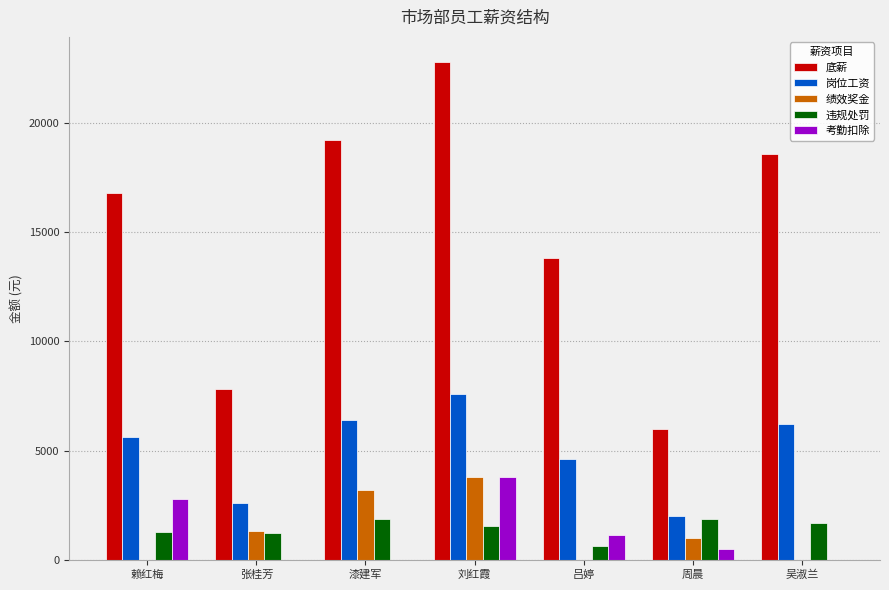

The 岗位工资 series shows 3282 at 漆建军. True or false?

False